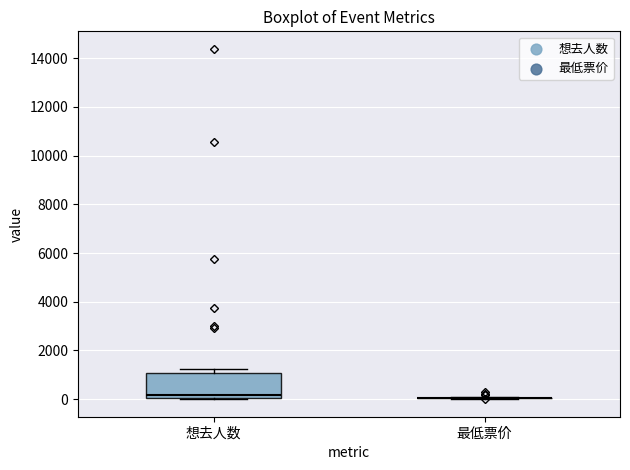

Reading left to right, transcribe this box plot: for each box, give where its median line is, the range the box spans, and where its two whiskers end, as read against the y-axis. The values are not printed on the chart, so give them approximately, as read against the axis.

想去人数: median 200, box 0 to 1000, whiskers 0 to 1200
最低票价: box collapsed to a line at 0, whiskers 0 to 0